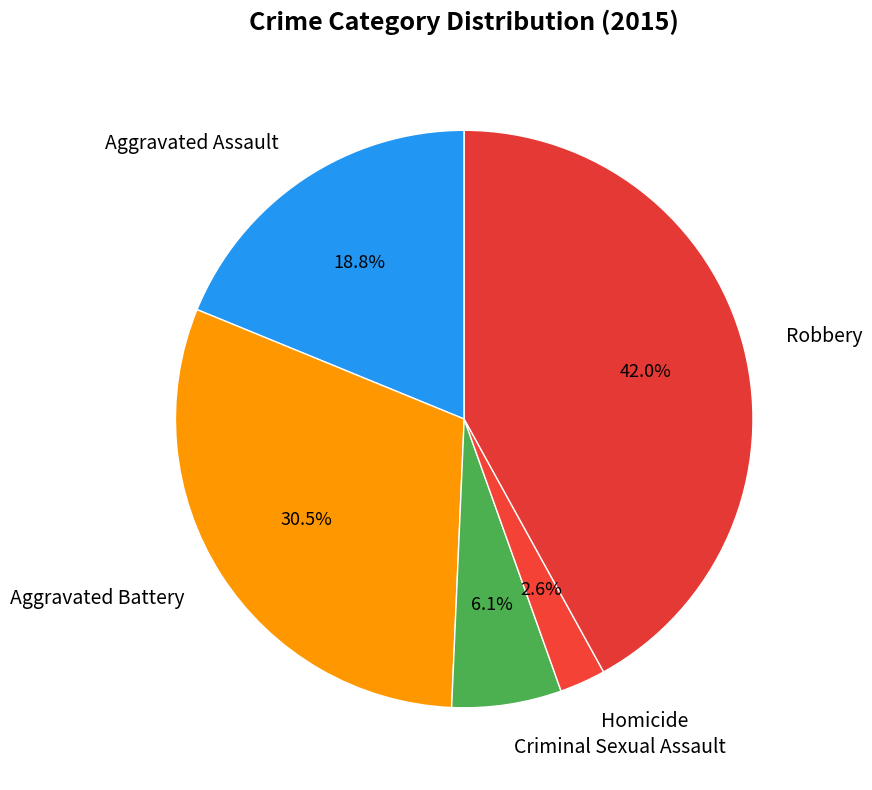

Rank the categories by value from lowest to highest.

Homicide, Criminal Sexual Assault, Aggravated Assault, Aggravated Battery, Robbery